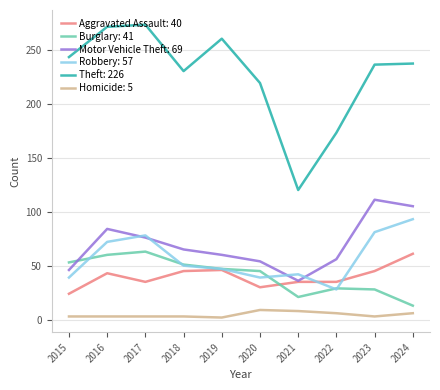

True or false: Homicide: 5 has a value of 9 at 2020.

True